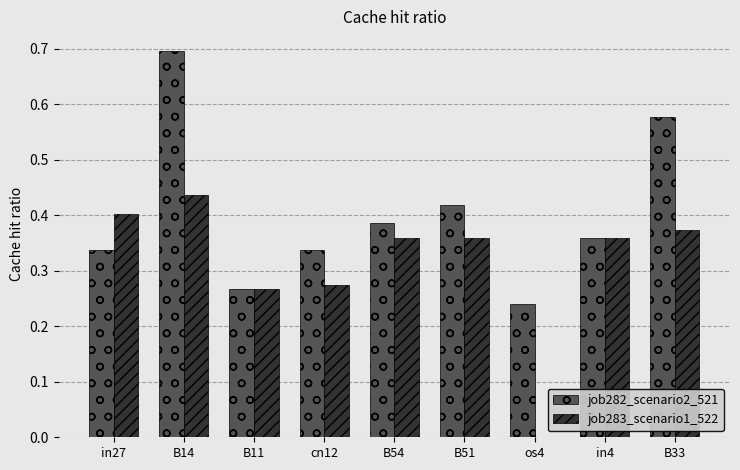

What is the greatest value displayed?

0.7